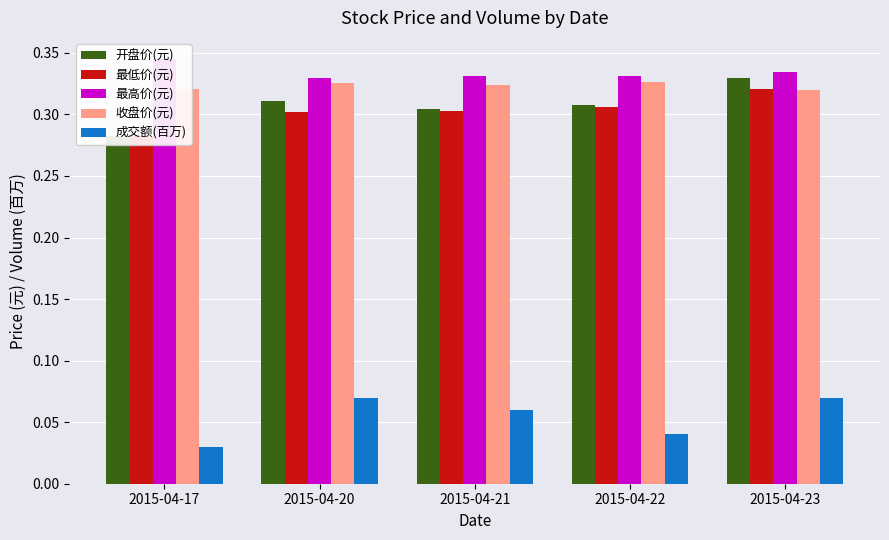

List the labels in order of 成交额(百万) value, smallest first.

2015-04-17, 2015-04-22, 2015-04-21, 2015-04-20, 2015-04-23